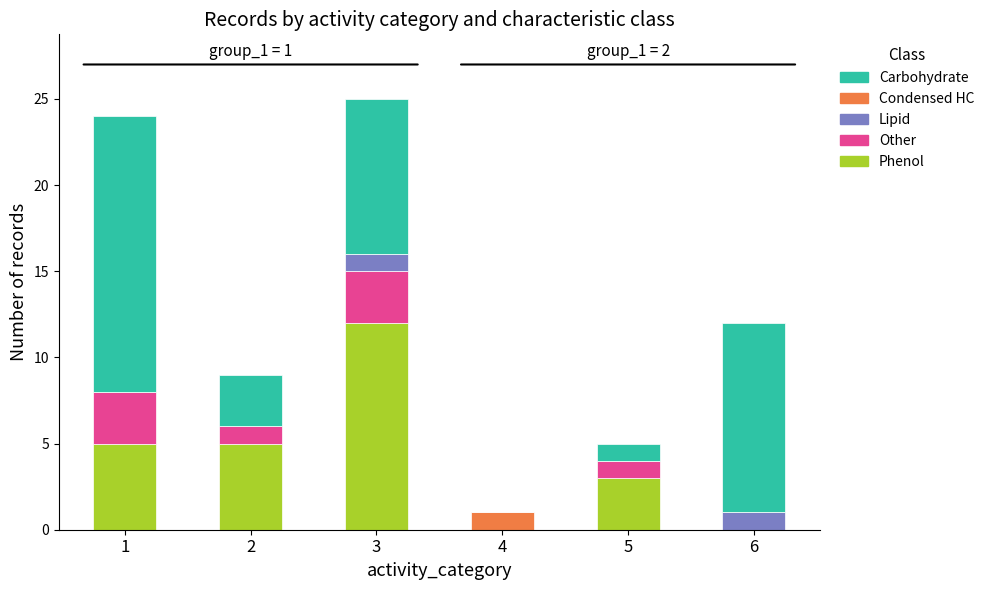

Reading left to right, what are the values for Phenol?

1=5	2=5	3=12	4=0	5=3	6=0